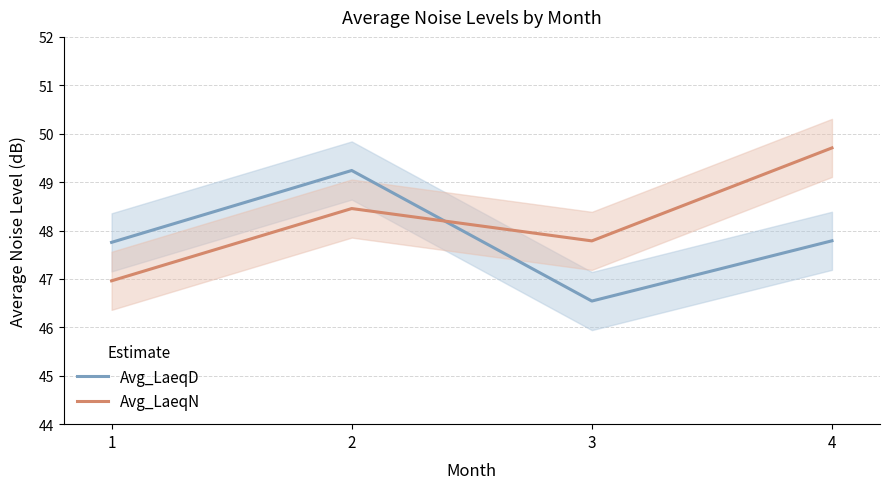

What is the sum of all Avg_LaeqN values?

192.9